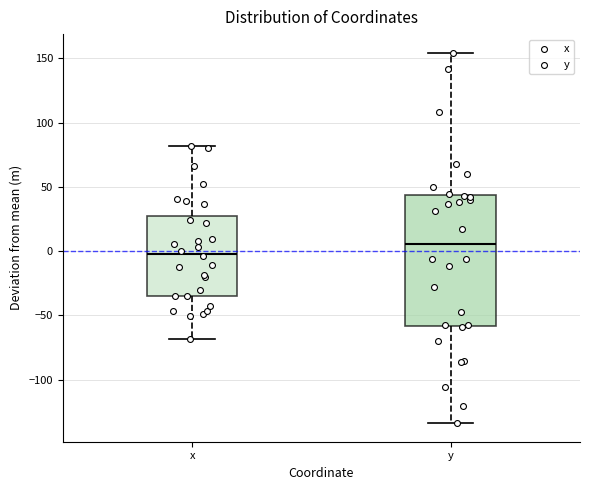

Reading left to right, transcribe this box plot: for each box, give where its median line is, the range the box spans, and where its two whiskers end, as read against the y-axis. The values are not printed on the chart, so give them approximately, as read against the axis.

x: median 0, box -35 to 25, whiskers -70 to 80
y: median 5, box -60 to 45, whiskers -135 to 155